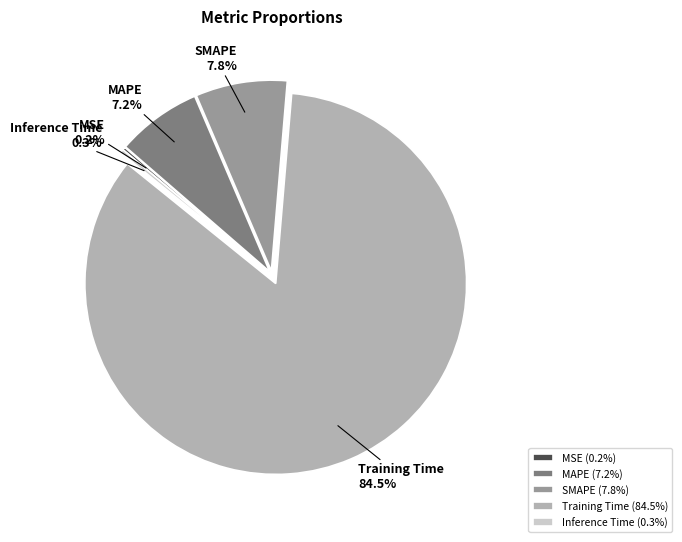

Which has a higher value, Inference Time or Training Time?

Training Time